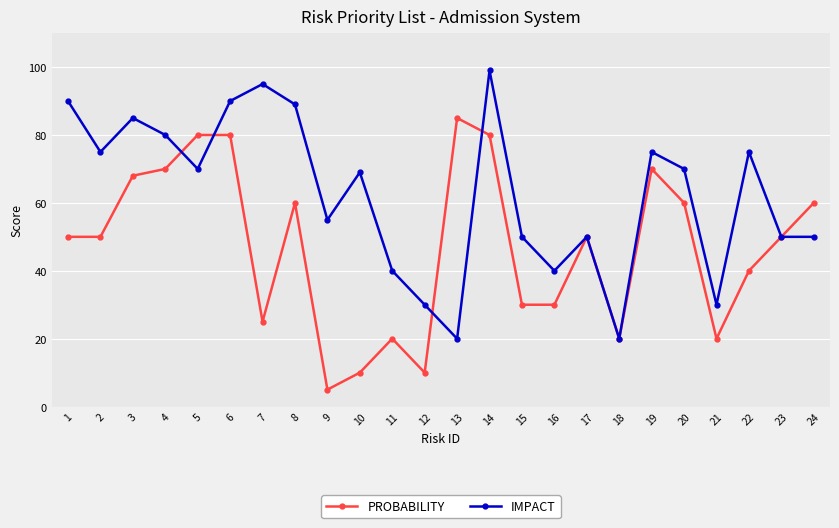

Rank the series by their maximum value, from highest to lowest.

IMPACT, PROBABILITY